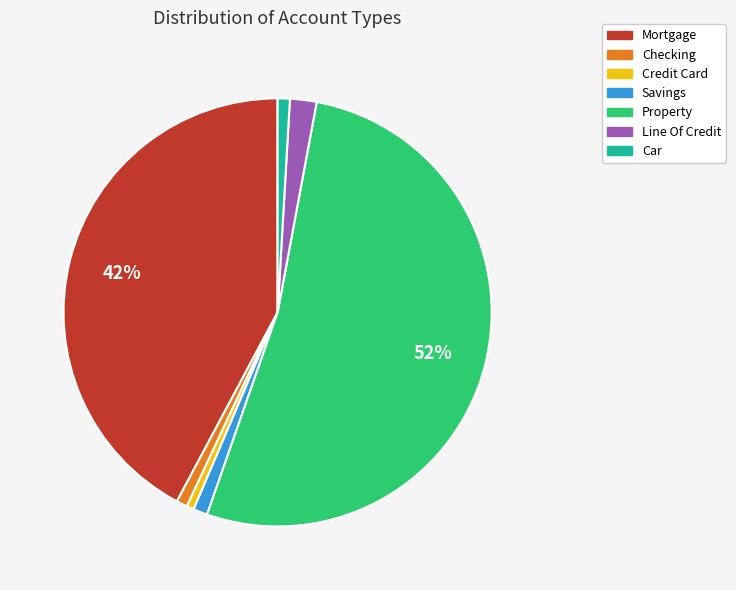

Which slice is the largest?

Property